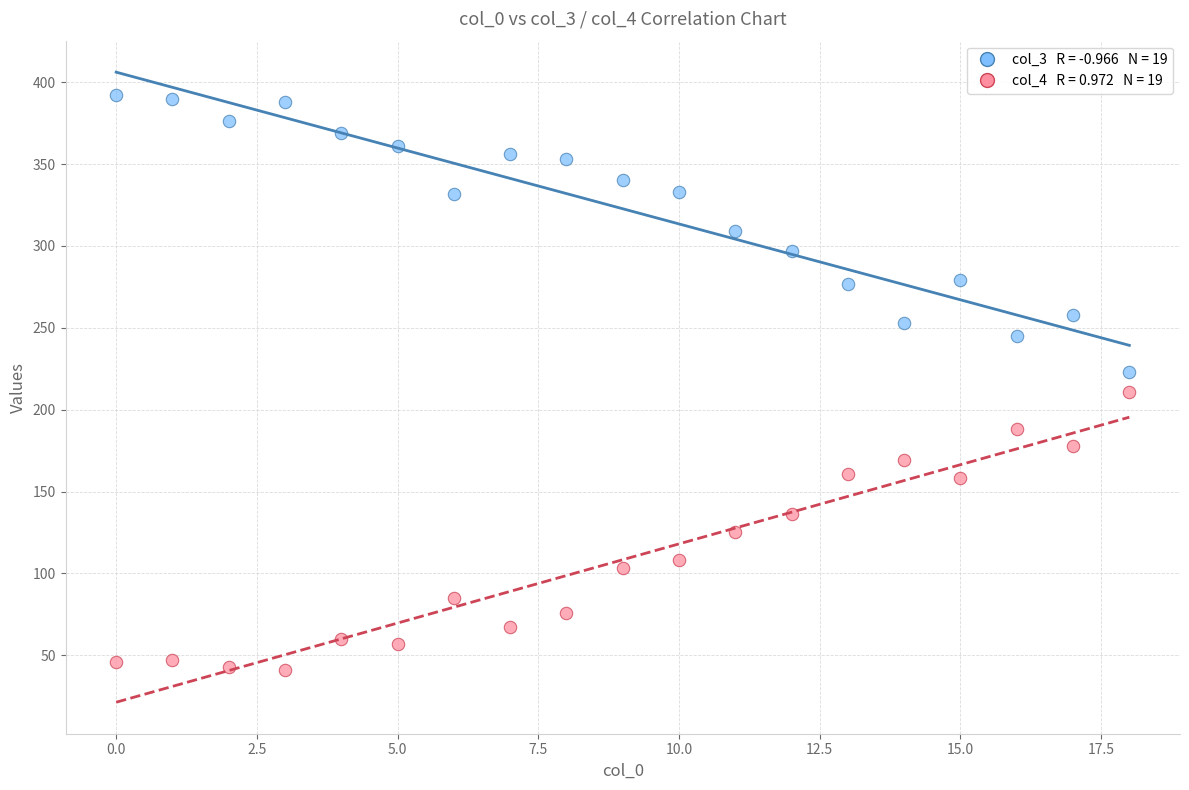

Across all data points, what is the range of Y values (max minus min)?

351